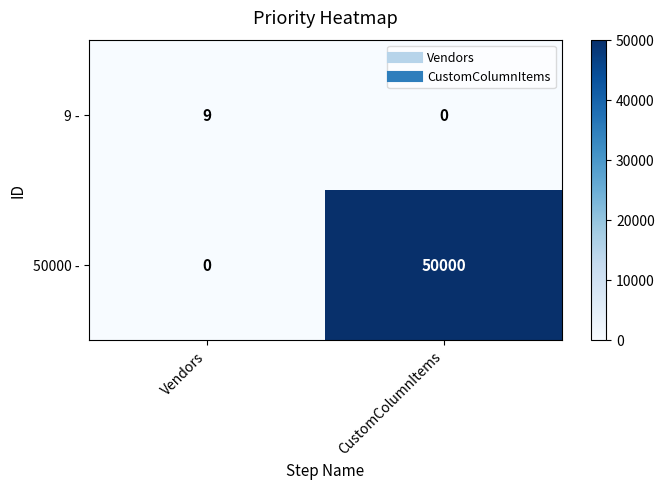

List the series in order of their peak value, lowest first.

9 -, 50000 -